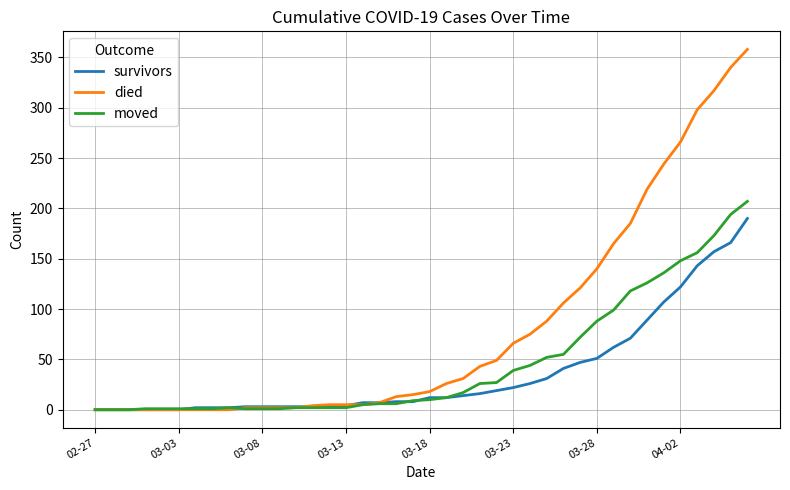

Rank the series by their average value, from highest to lowest.

died, moved, survivors